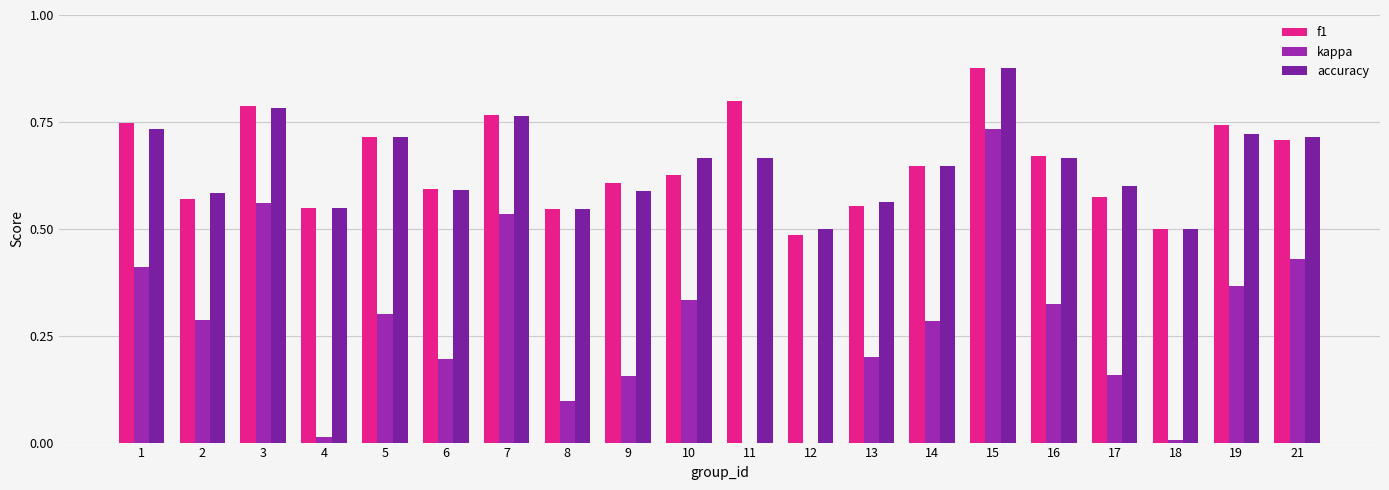

Which series changed the most between 5 and 9?

kappa